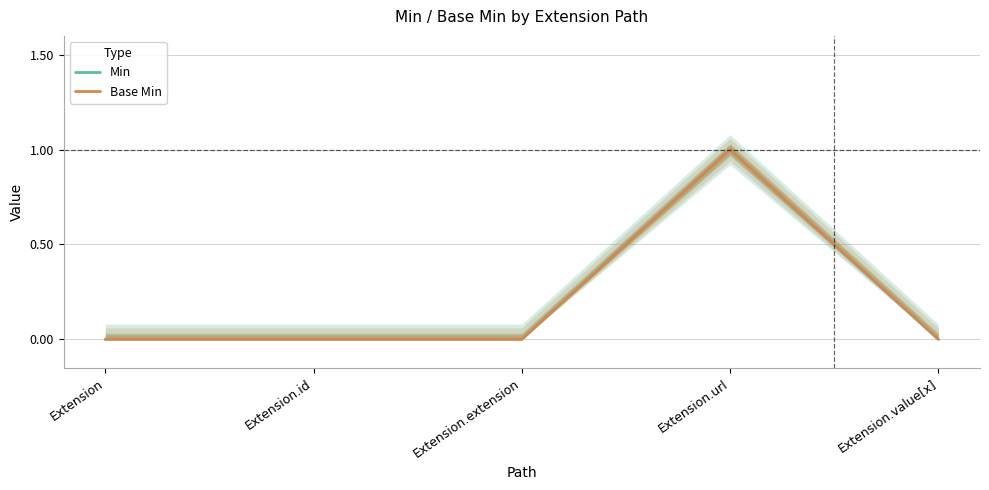

How many interior local peaks does the Base Min series have?

1